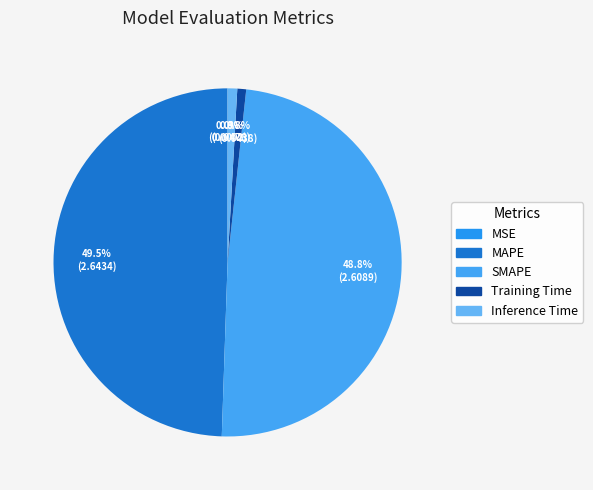

Combined, do MSE and Inference Time account for over 50%?

No